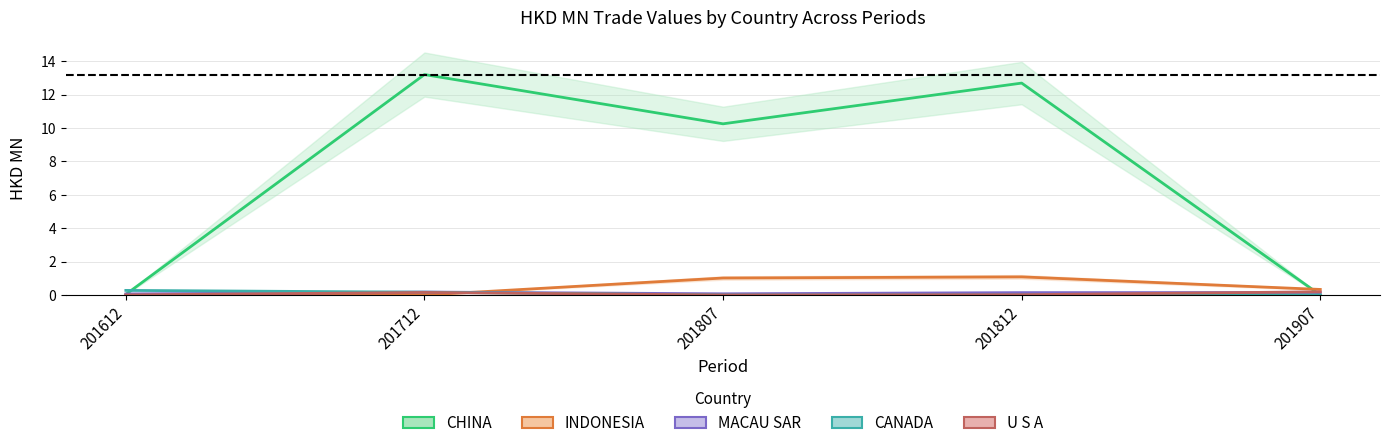

At how many categories does at least one series exceed 5?

3